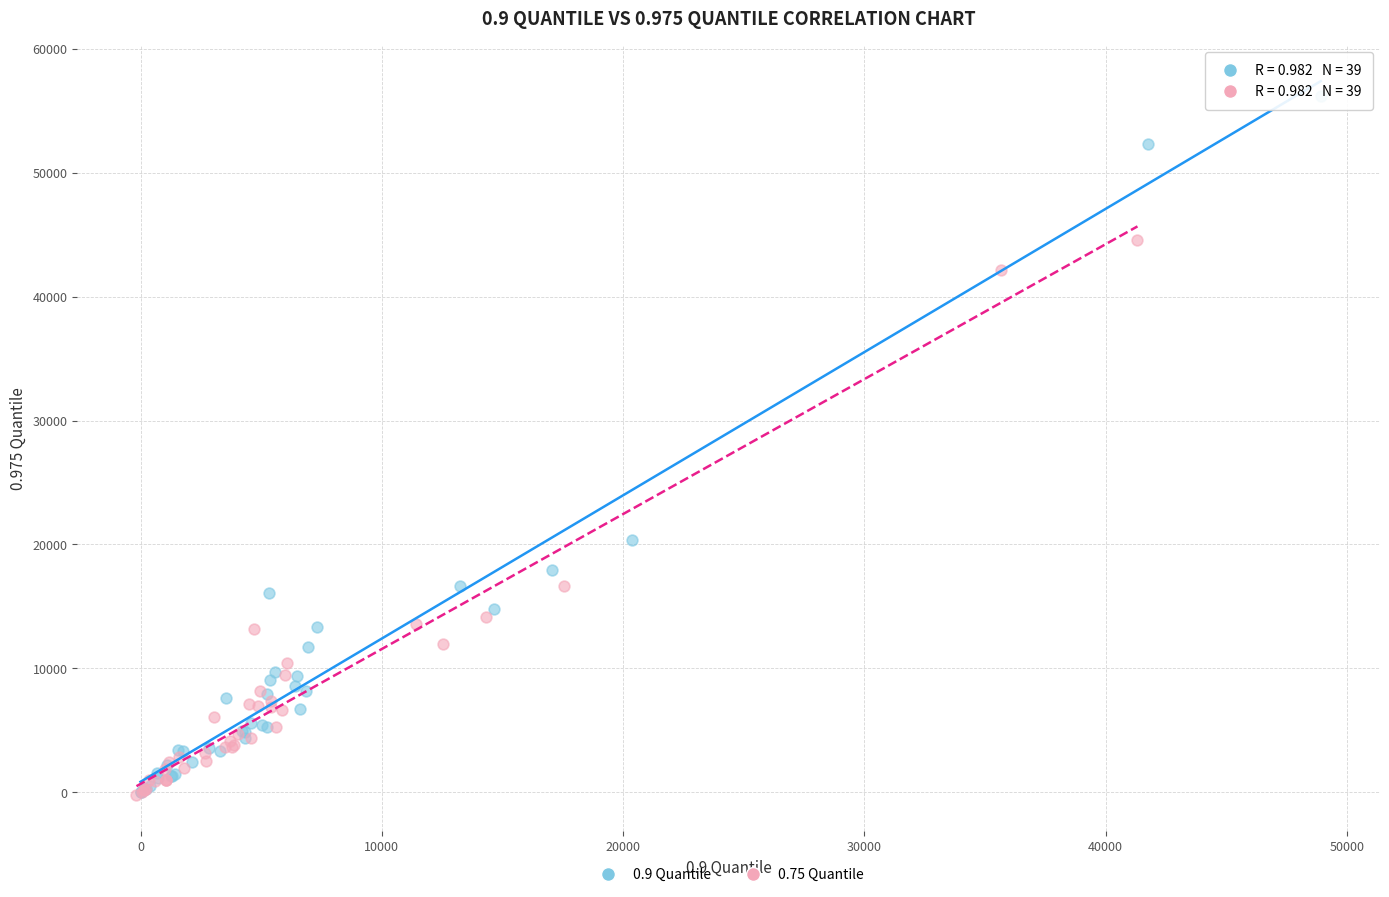

Which series has the widest spread of Y values?

0.9 Quantile